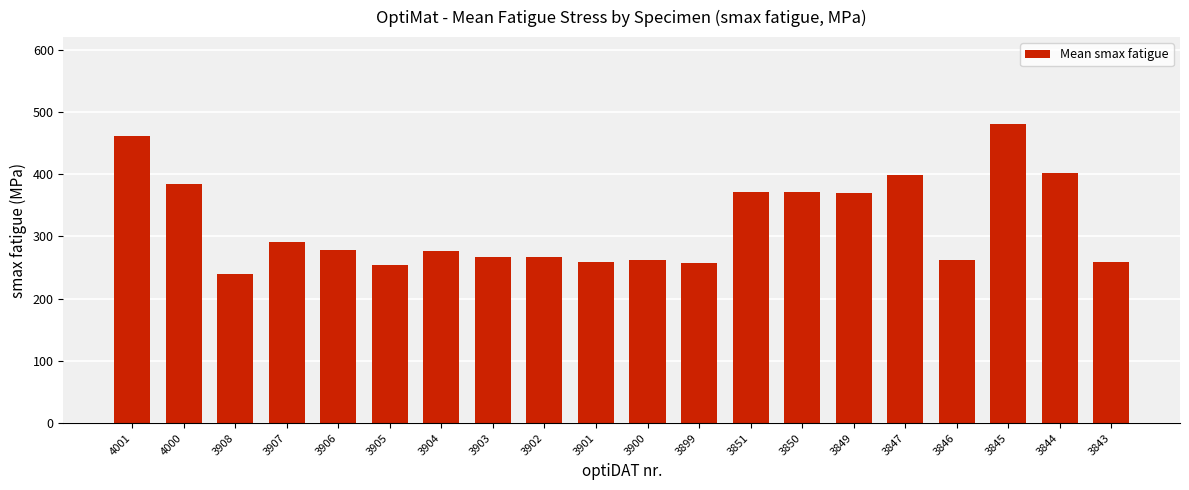

At which category does the chart reach its minimum across all series?

3908